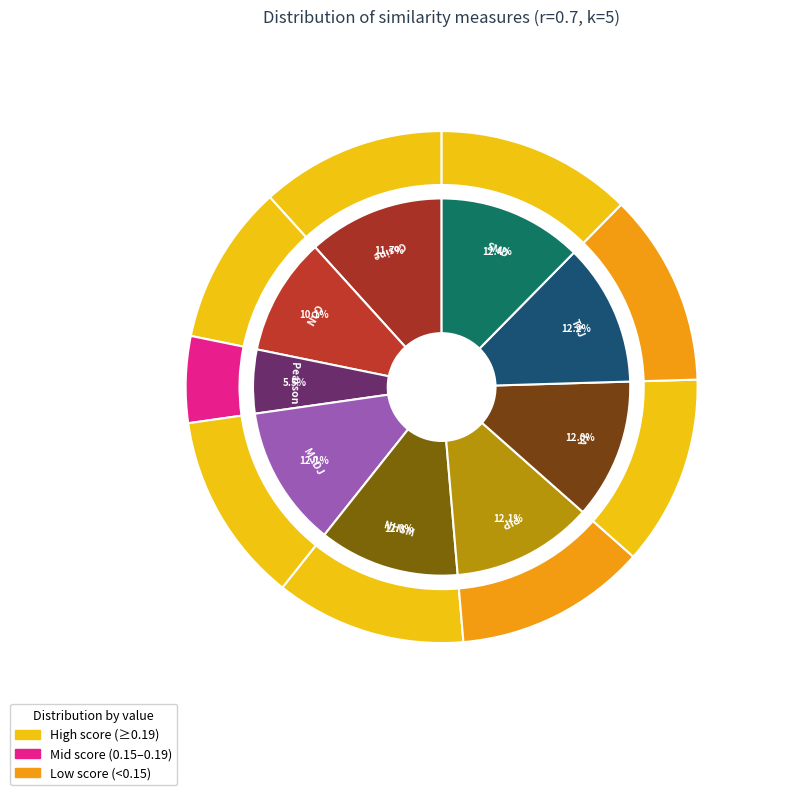

Combined, do Cosine and PIP account for over 50%?

No